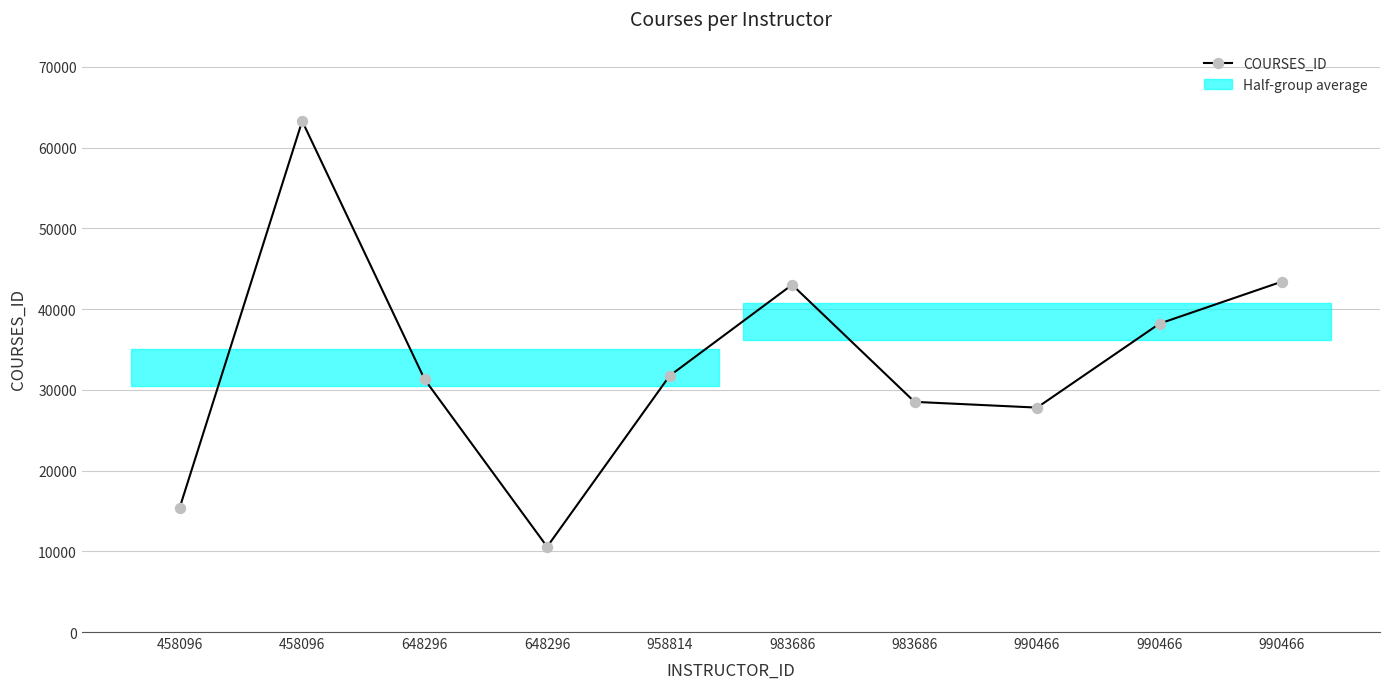

Reading left to right, list all the values displayed in this chart.

458096=15406	458096=63277	648296=31279	648296=10560	958814=31732	983686=43006	983686=28505	990466=27794	990466=38195	990466=43399